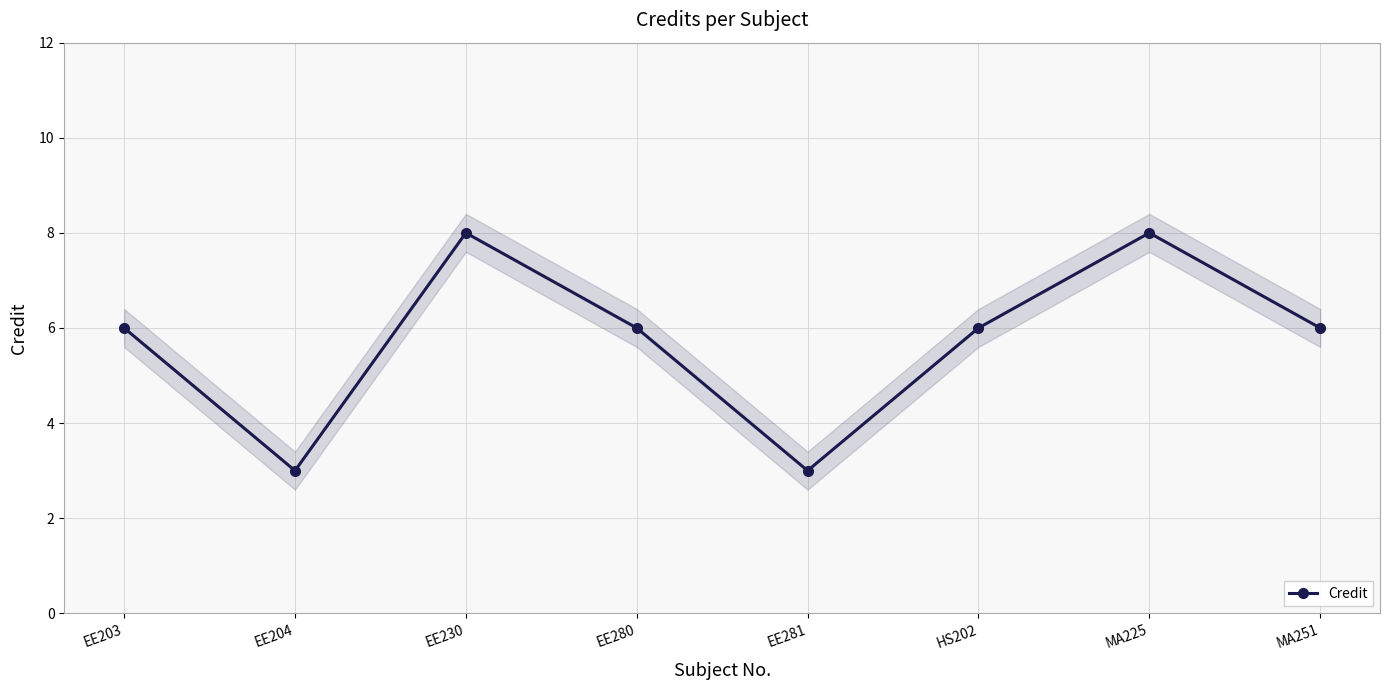

What is the maximum value shown in the chart?

8